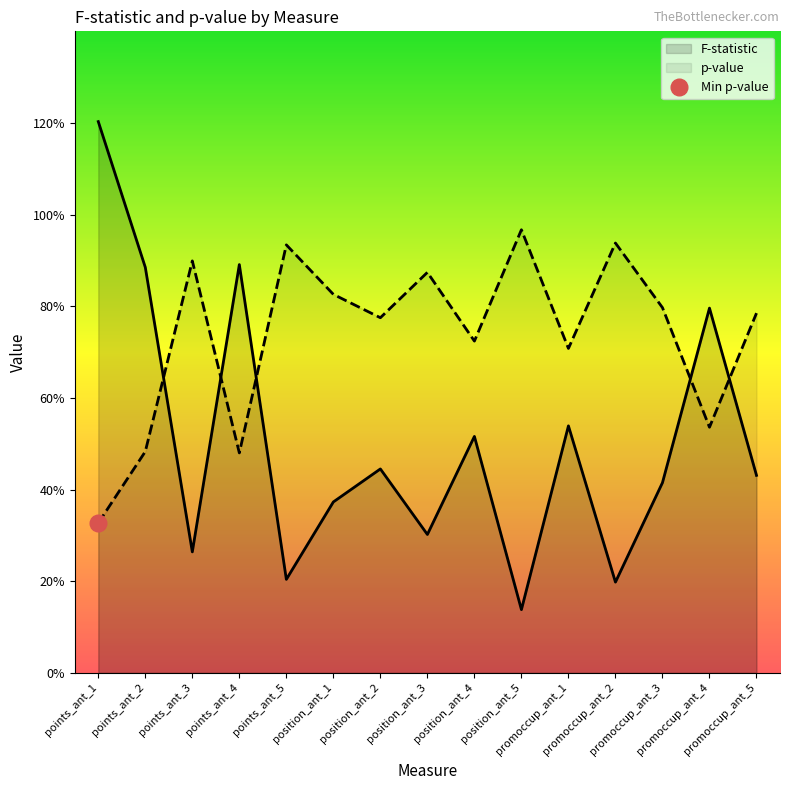

What are all the series names shown in the legend?

F-statistic, p-value